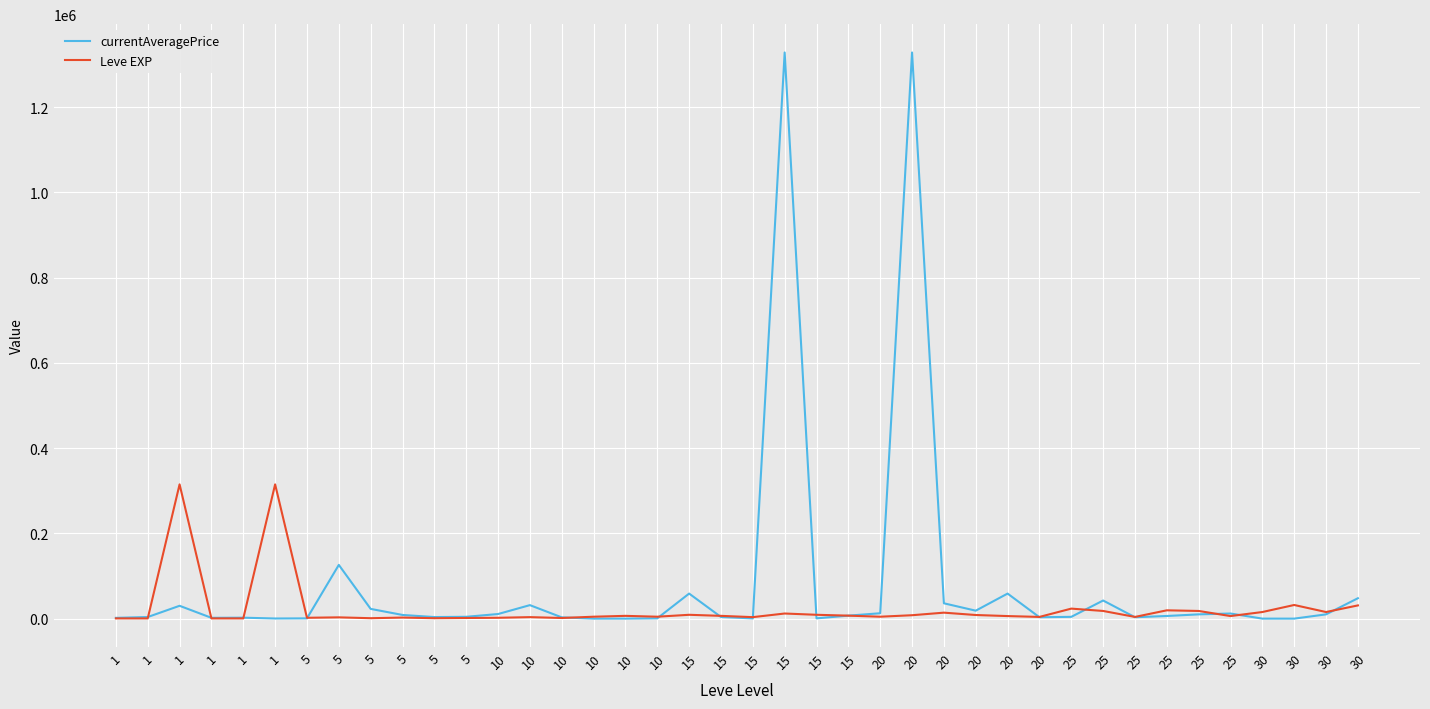

Where do Leve EXP and currentAveragePrice first cross each other?

1 and 1